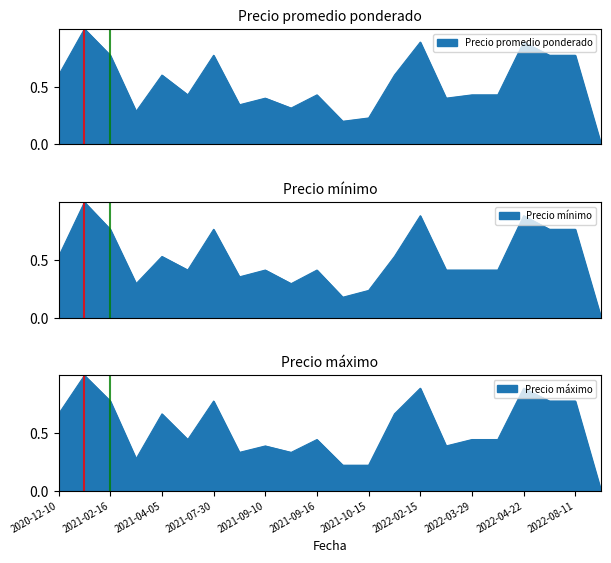

At which category is the sum across all series the highest?

2021-02-02